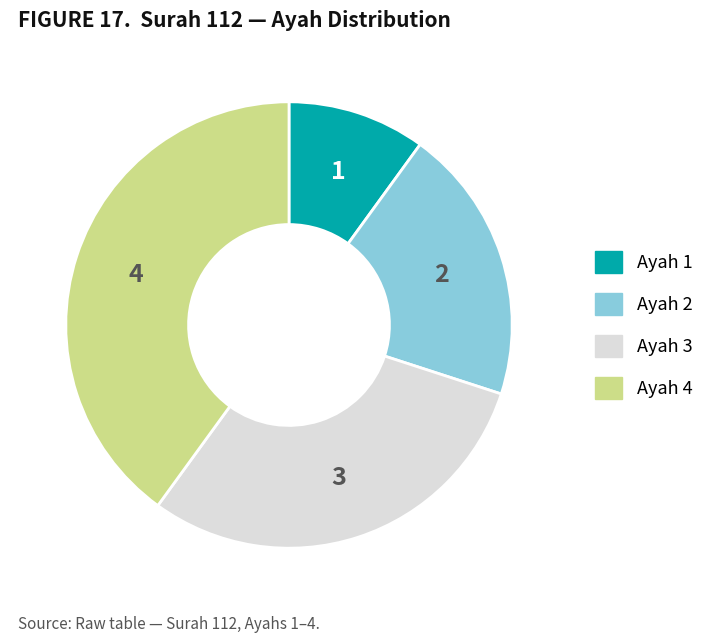

Is there a majority slice in this chart?

No